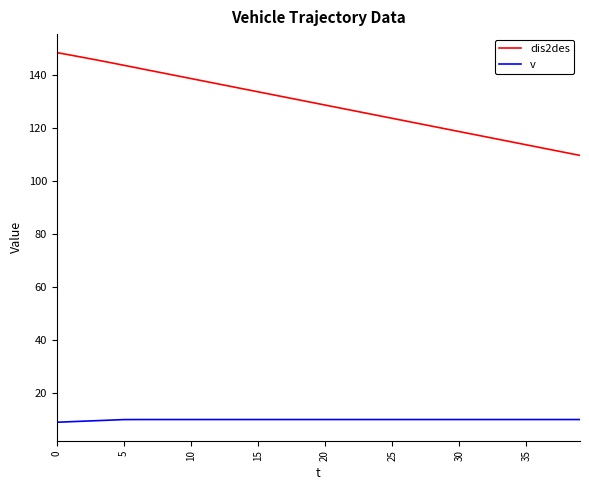

List the series in order of their peak value, lowest first.

v, dis2des